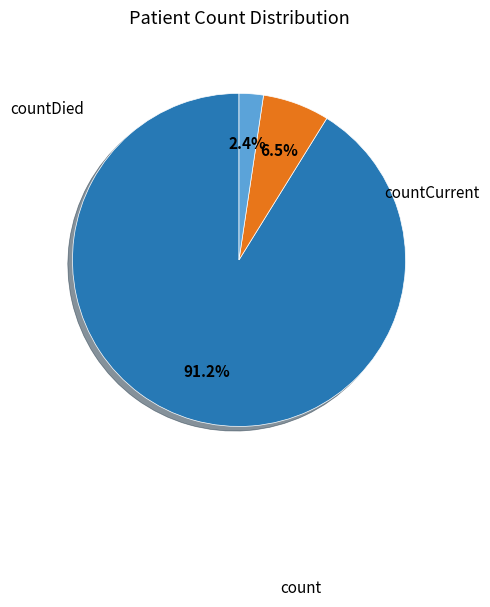

Which slice is the largest?

count